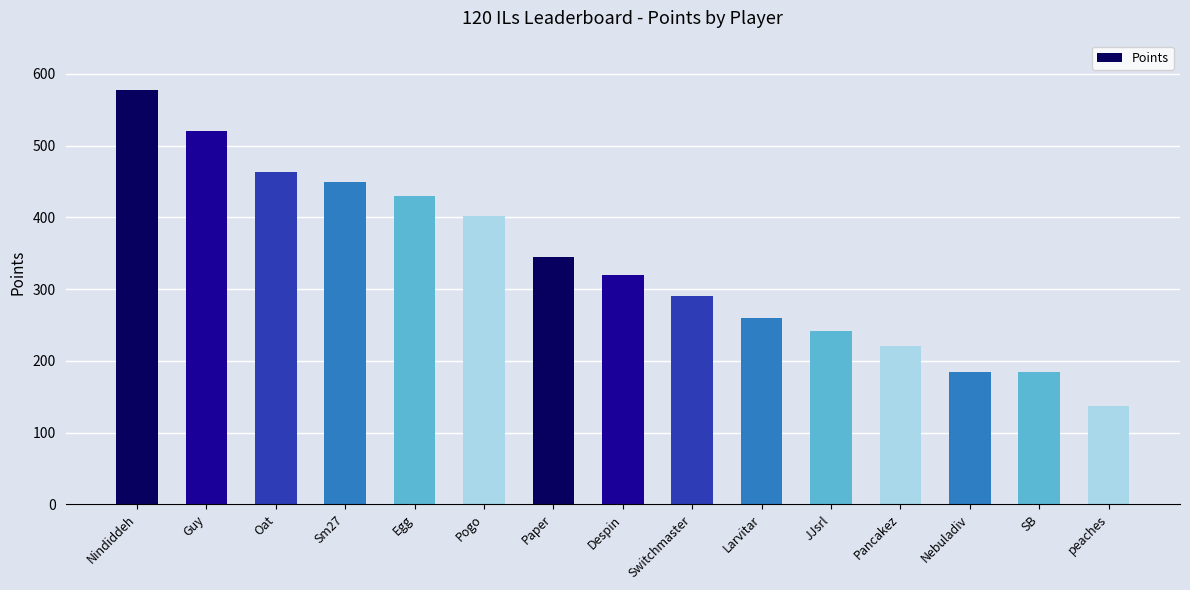

What is the change in value from Paper to SB?

-160